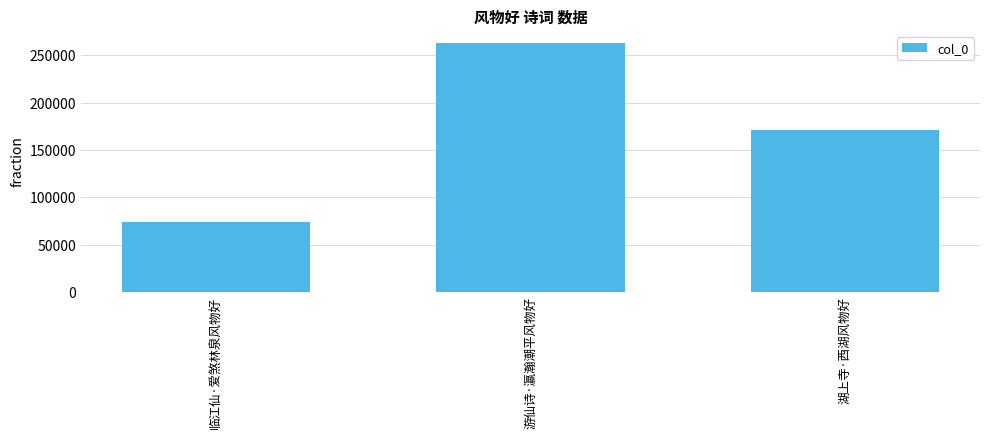

What is the label of the 1st bar from the left?

临江仙·爱煞林泉风物好